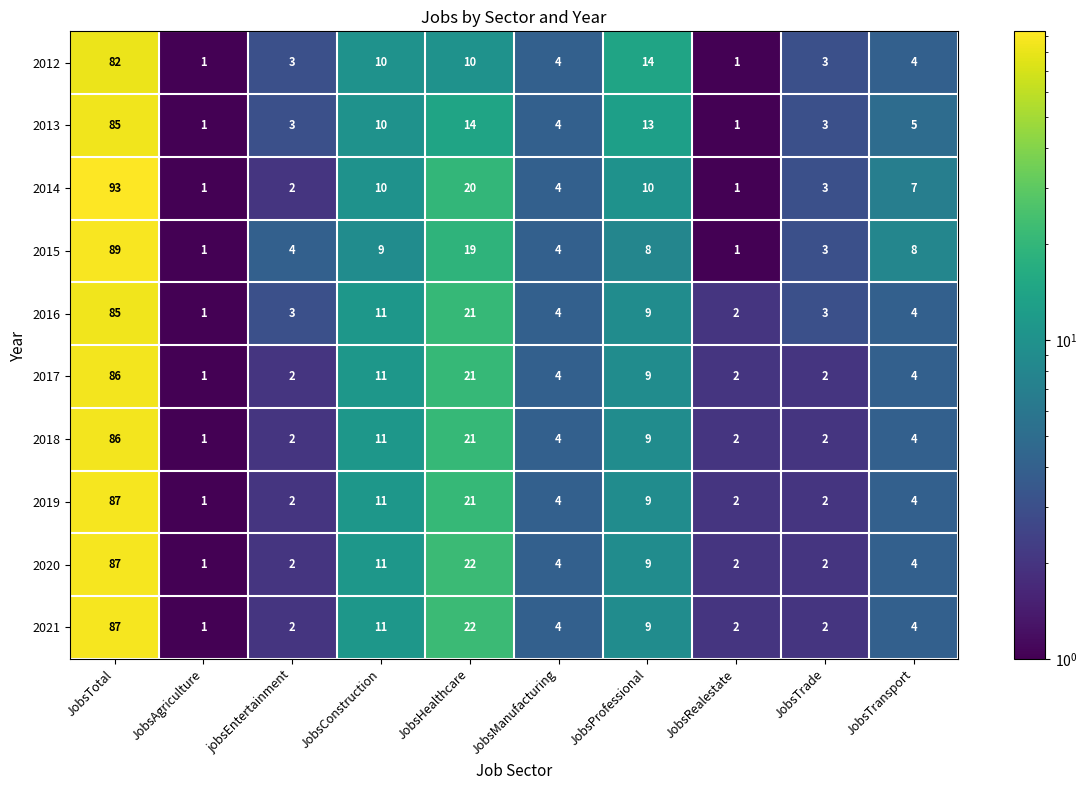

At which label is 2020 closest to 44?

JobsHealthcare